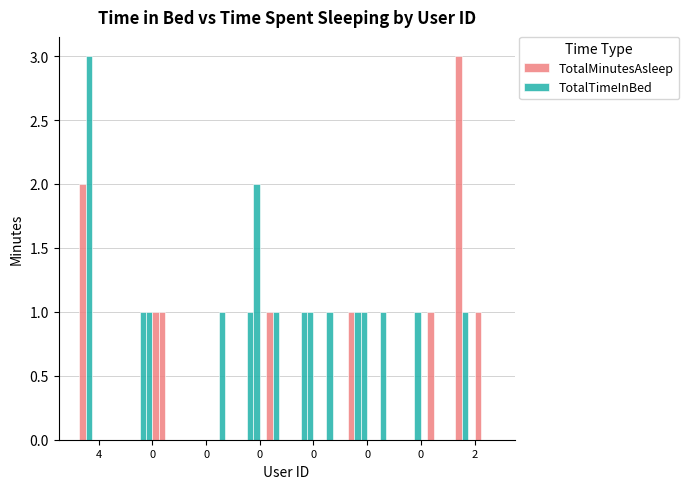

True or false: TotalTimeInBed has a value of -1 at 0.

False